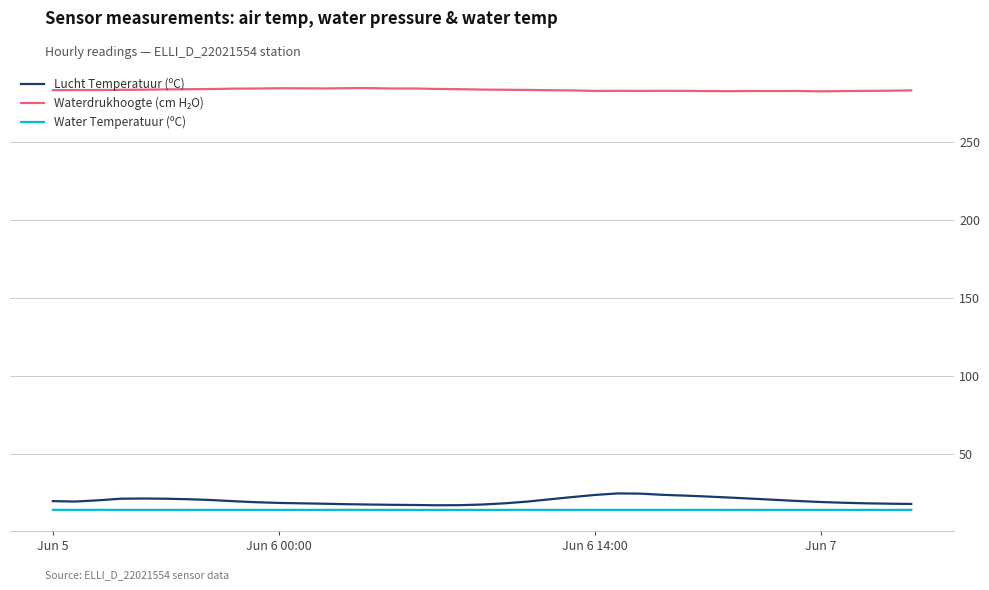

What is the lowest value of the Lucht Temperatuur (ºC) series?

16.9